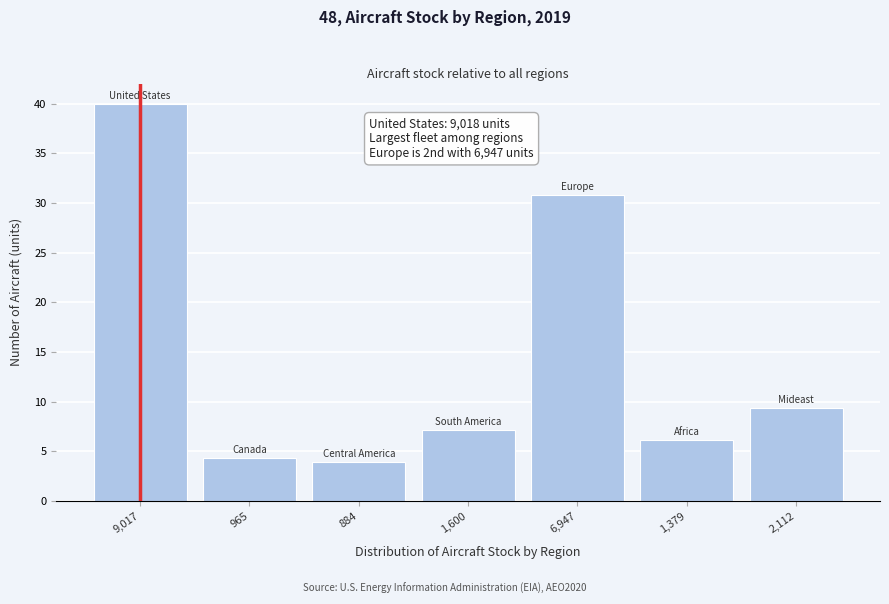

Reading right to left, list all the values displayed in this chart.

2,112=9.4	1,379=6.1	6,947=30.8	1,600=7.1	884=3.9	965=4.3	9,017=40.0